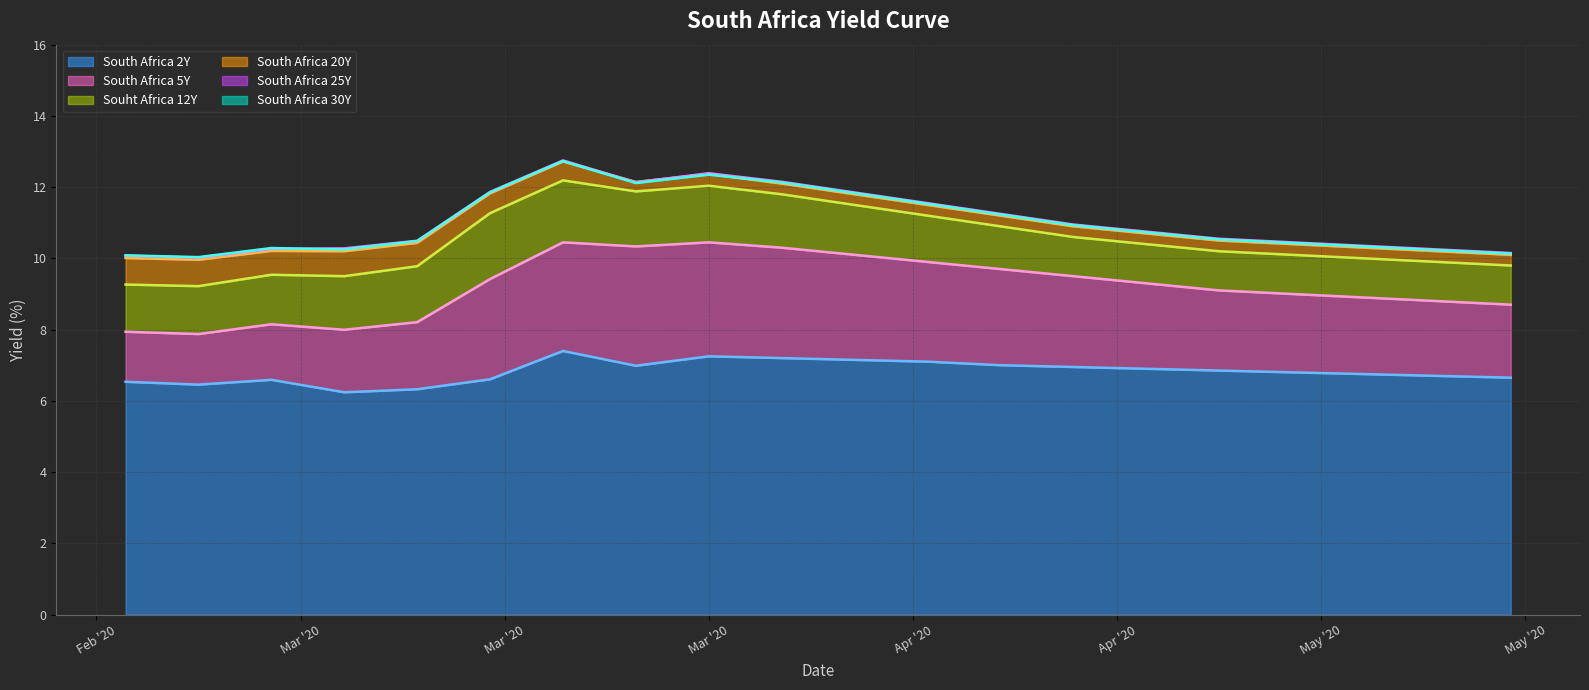

What is the sum of all South Africa 30Y (line) values?

220.2